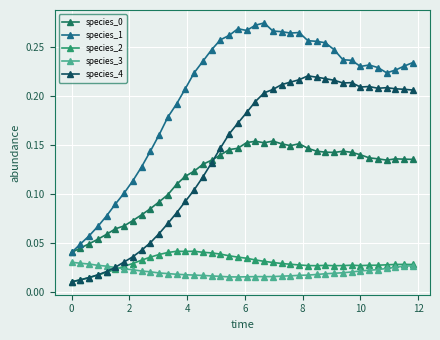

Does the chart have visible grid lines?

Yes